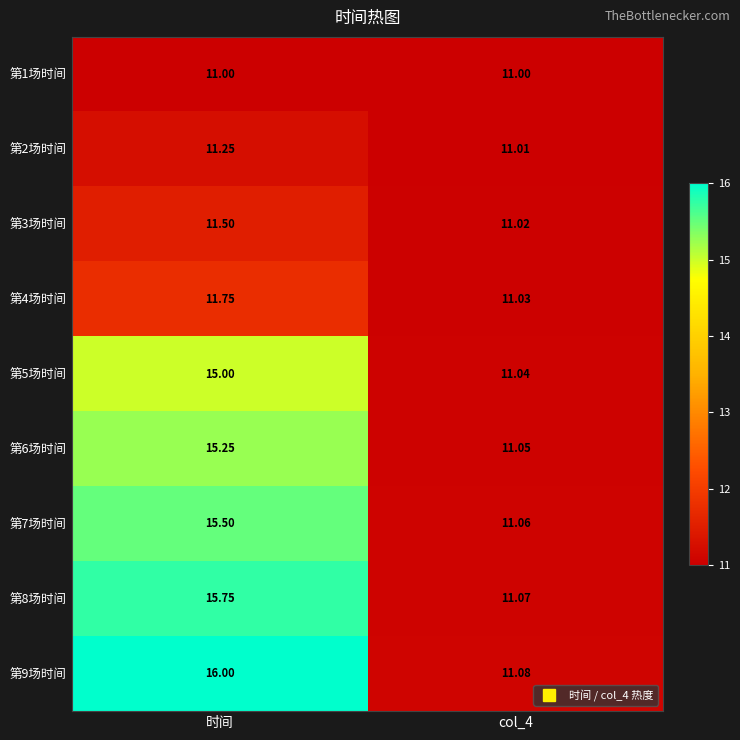

At which category is the sum across all series the highest?

时间